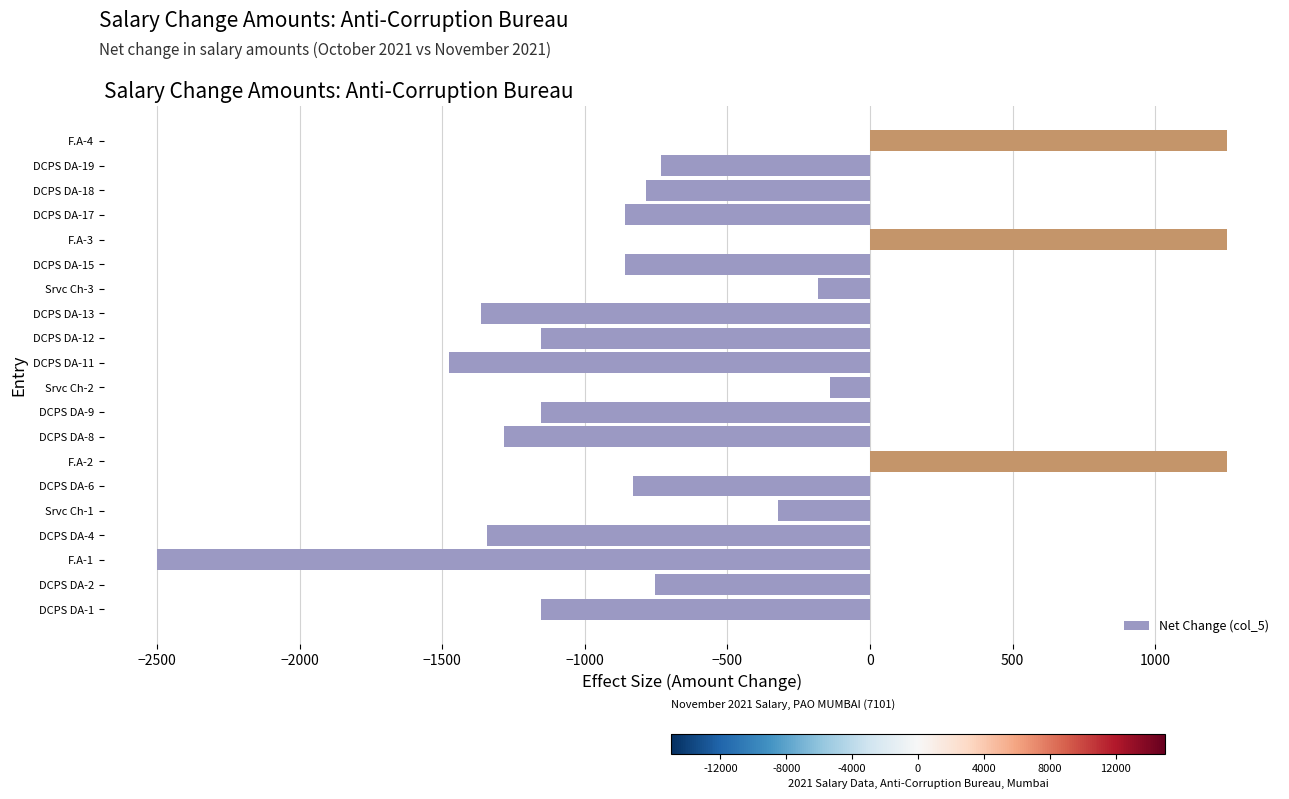

Between DCPS DA-18 and DCPS DA-9, which is larger?

DCPS DA-18